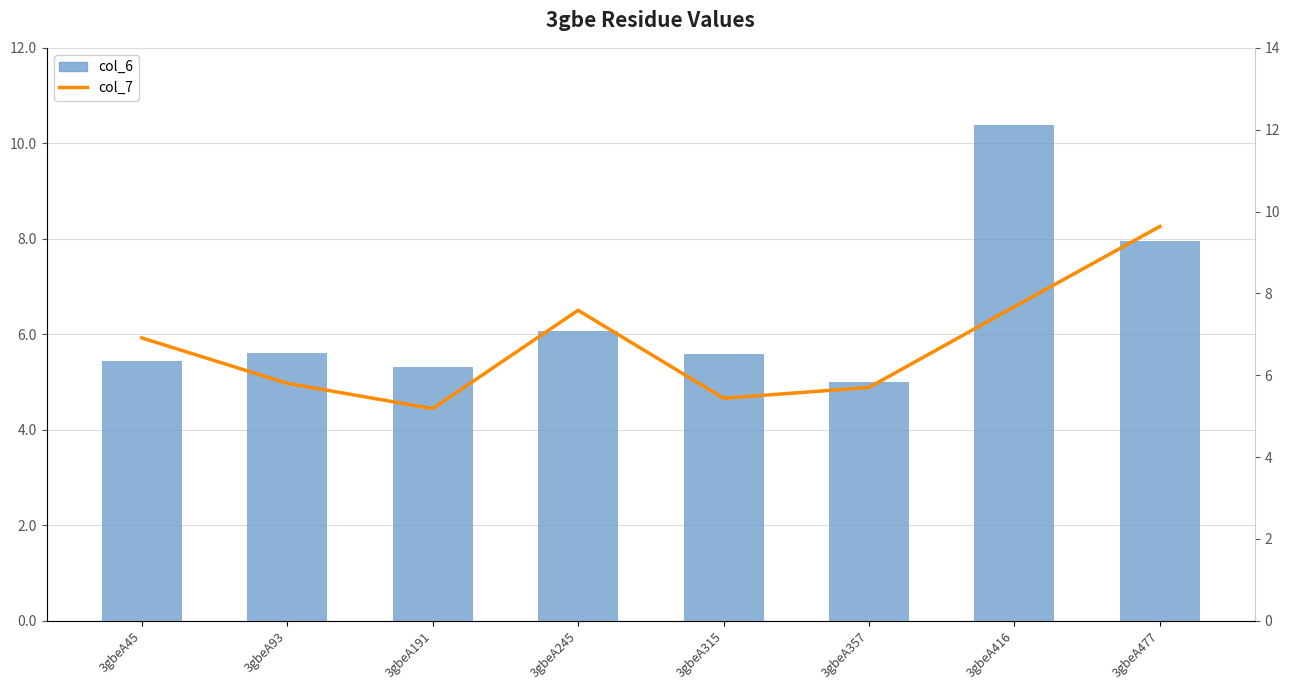

At which category is the sum across all series the highest?

3gbeA416